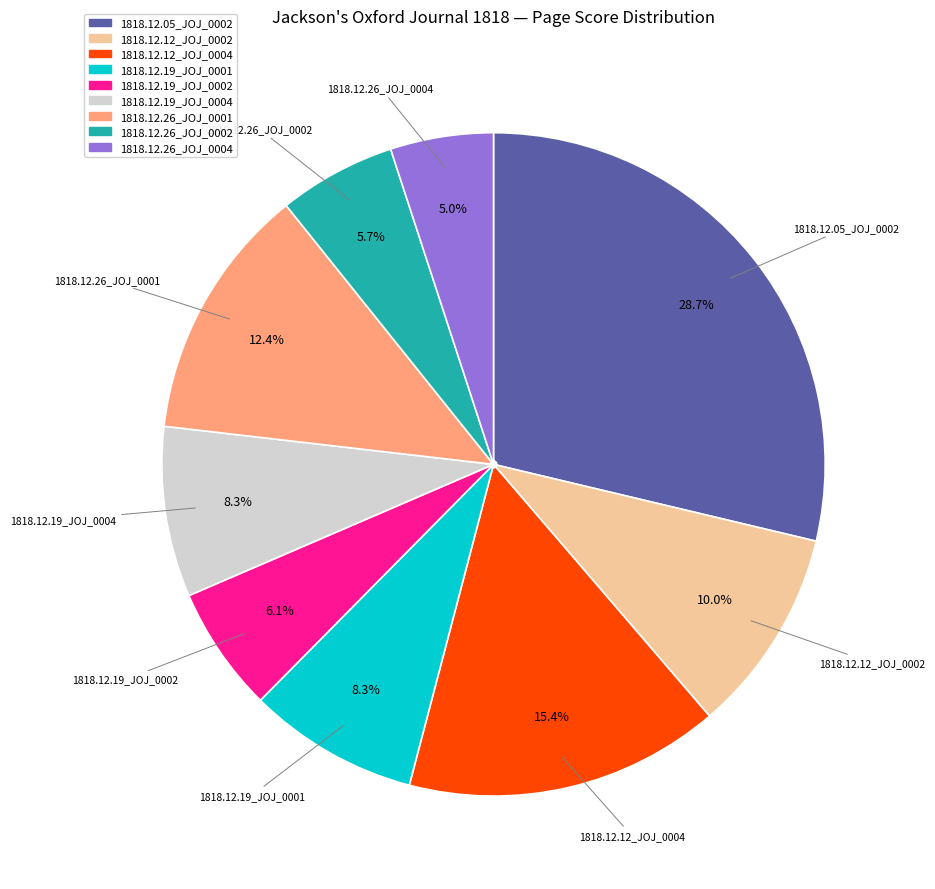

Is there any slice that represents more than half of the pie?

No